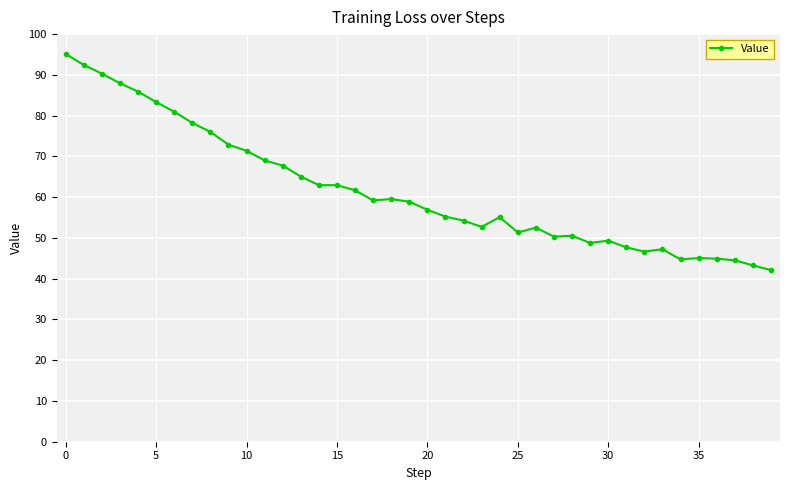

What is the average value?

61.6